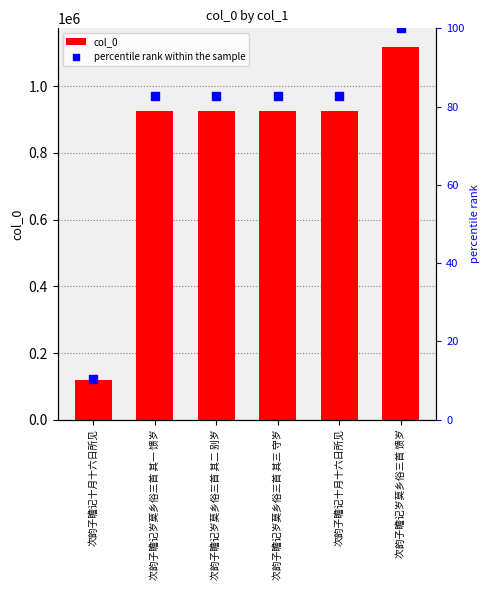

Which series contains the highest Y value?

col_0